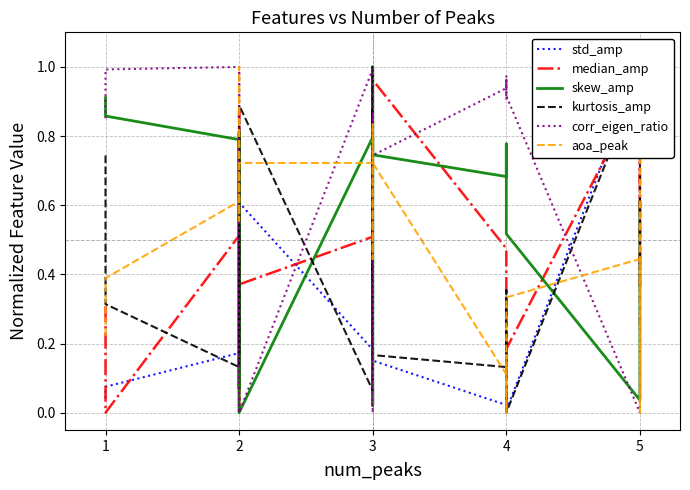

Where do median_amp and kurtosis_amp first cross each other?

1 and 2